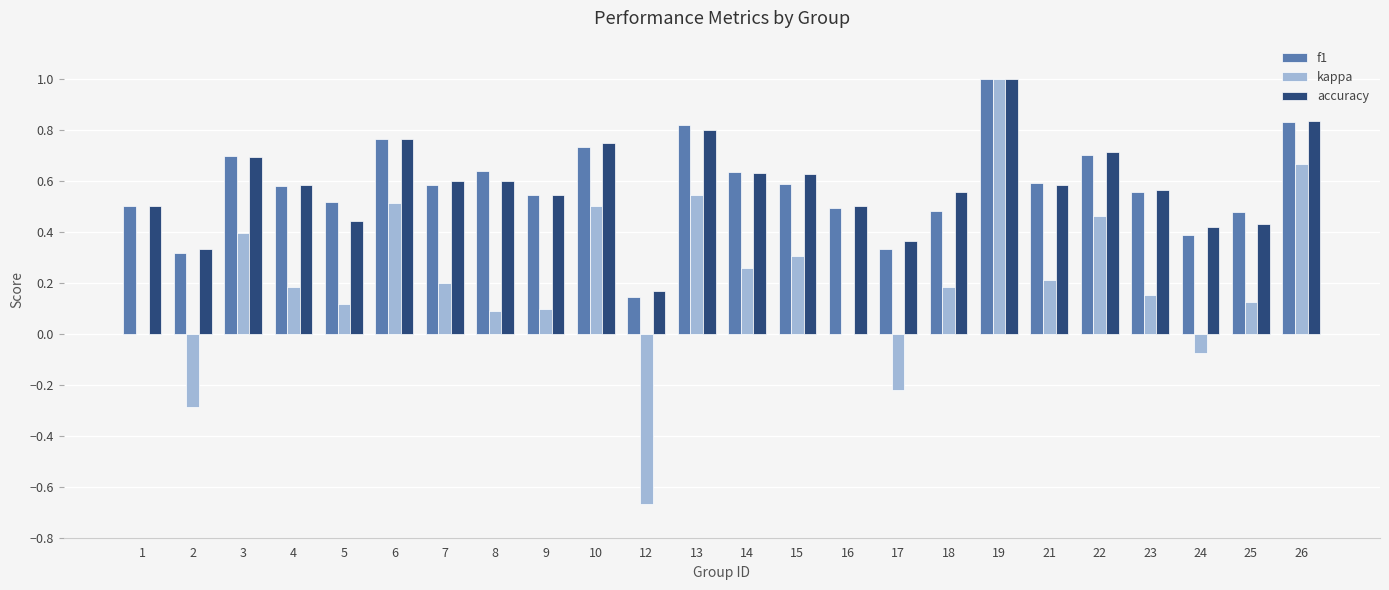

Which series changed the most between 4 and 5?

accuracy